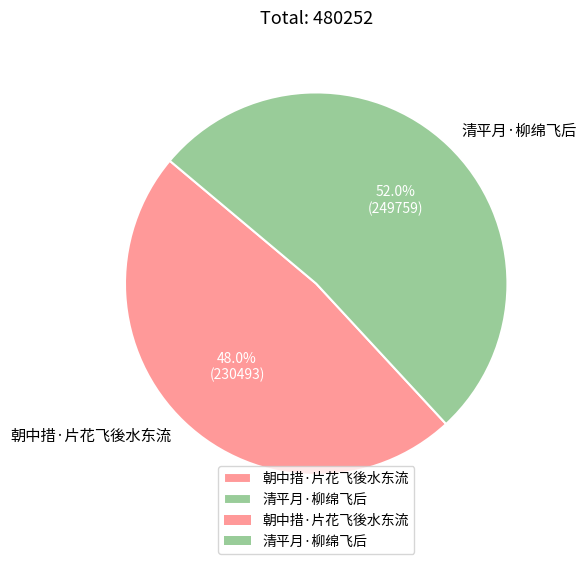

To the nearest percent, what is the average slice percentage?

50%